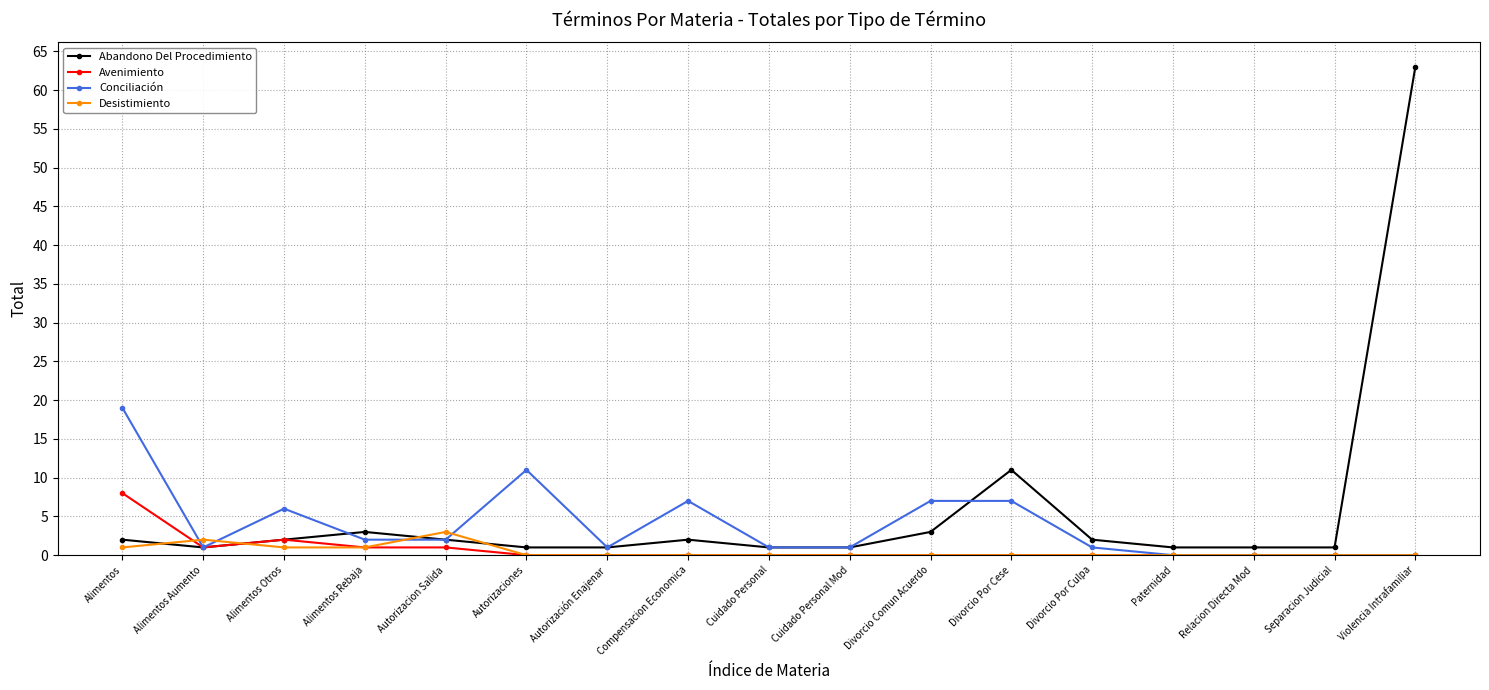

Rank the series by their maximum value, from lowest to highest.

Desistimiento, Avenimiento, Conciliación, Abandono Del Procedimiento